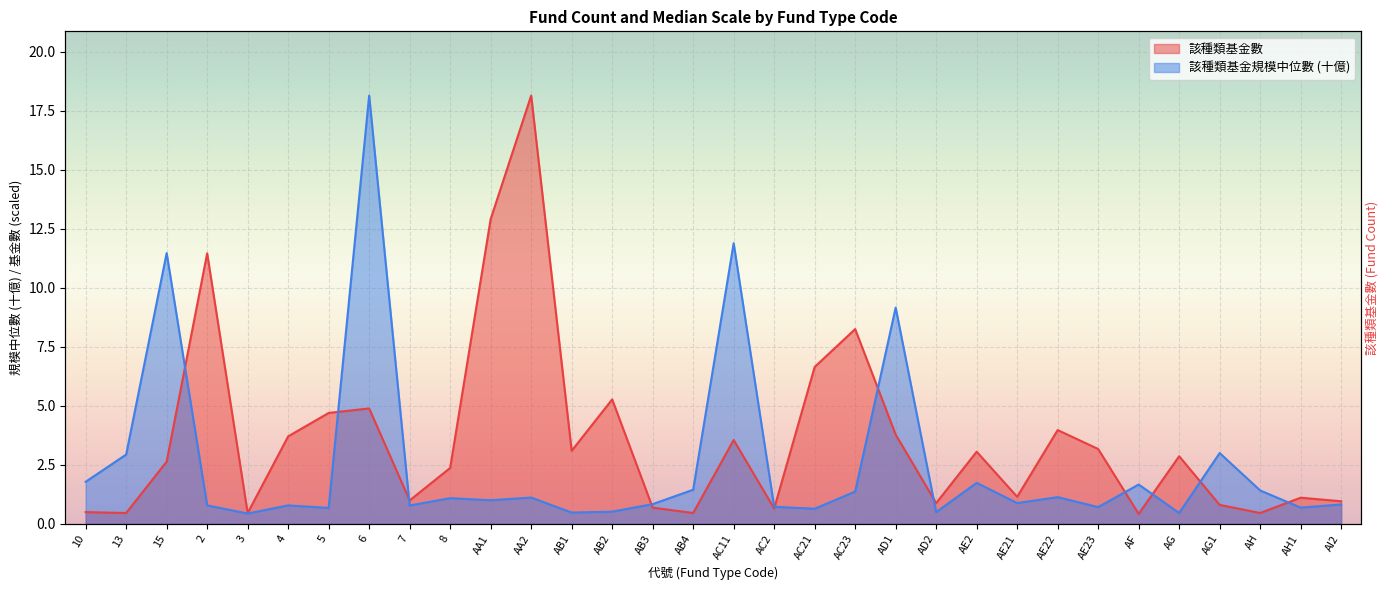

What is the label of the 22nd point from the right?

AA1